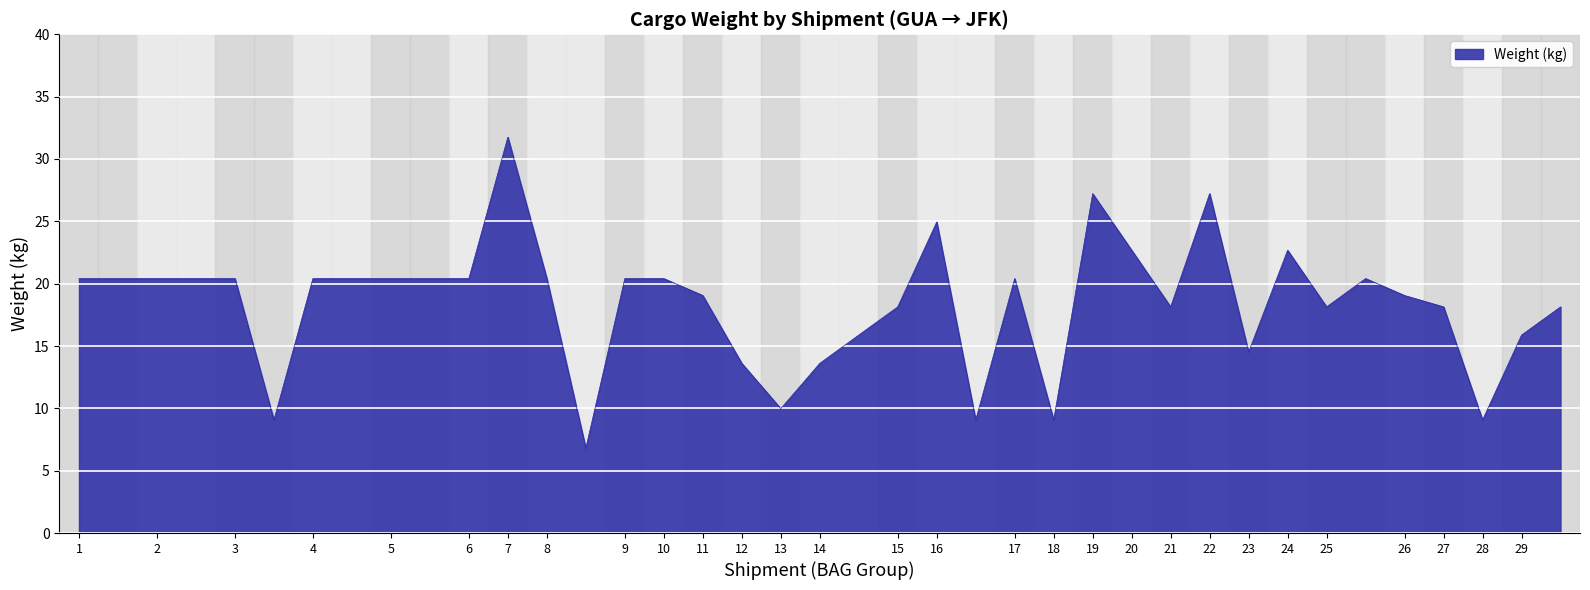

What is the greatest value displayed?

31.8